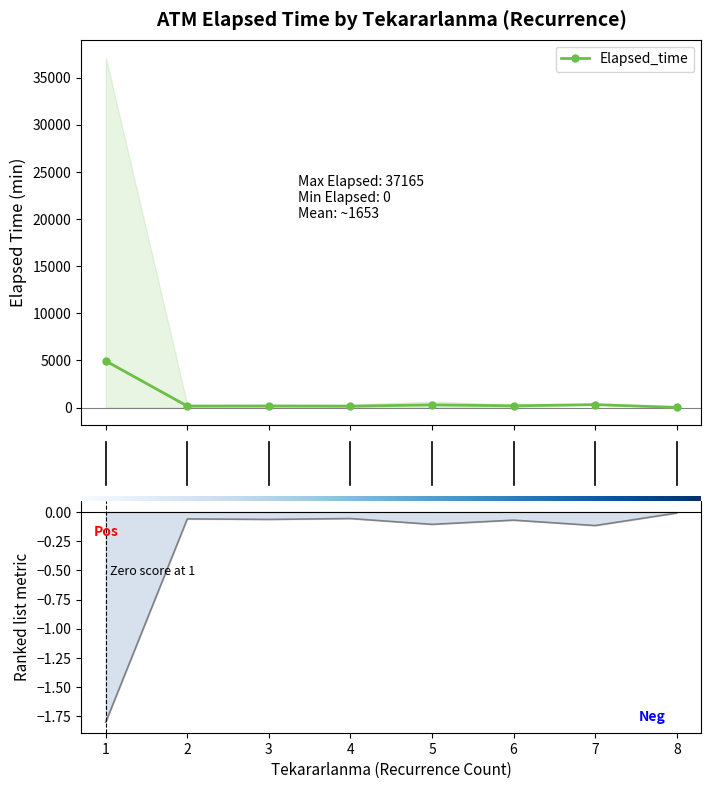

Rank the series by their average value, from lowest to highest.

Ranked metric, Elapsed_time